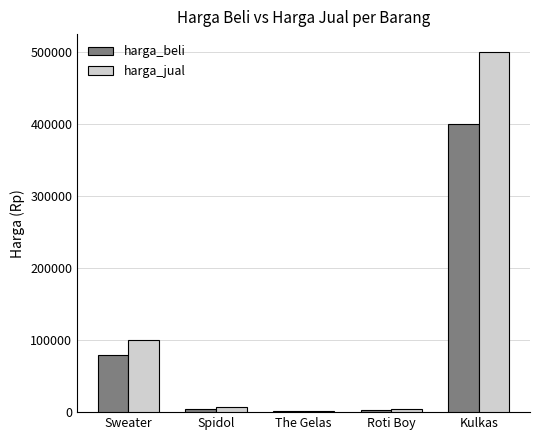

Which label corresponds to the largest value in the chart?

Kulkas